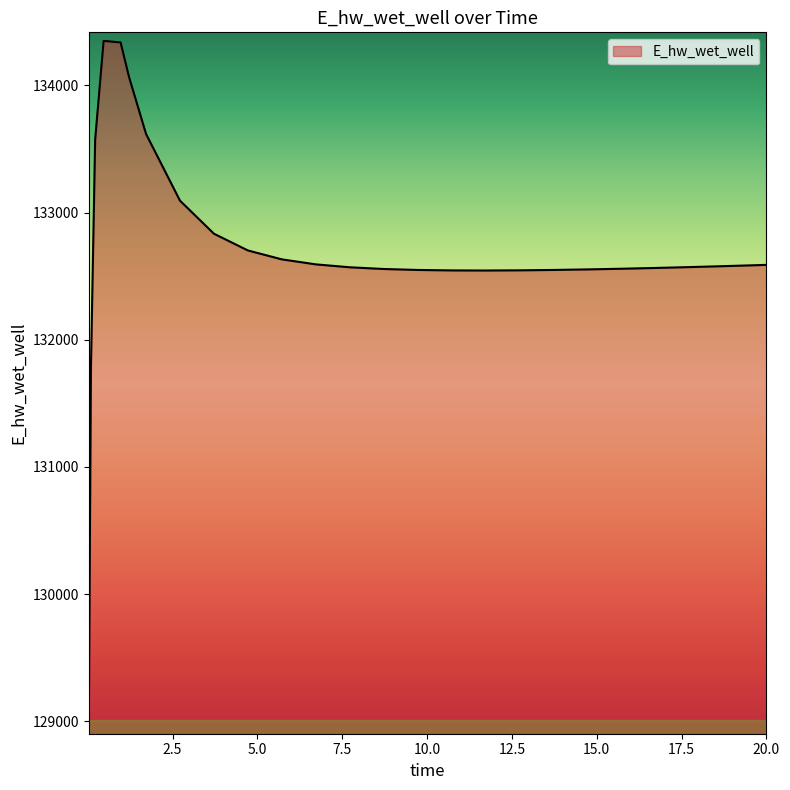

What is the difference between the maximum and minimum values?

5383.2